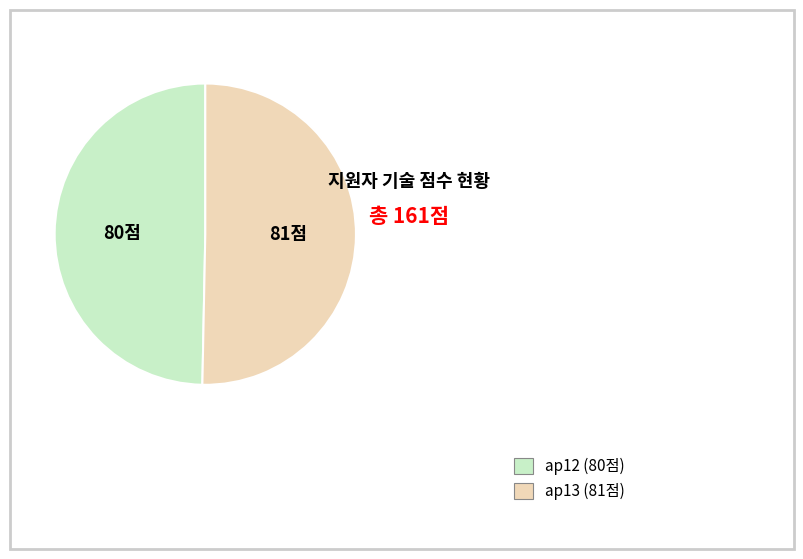

True or false: ap12 accounts for 43% of the total.

False